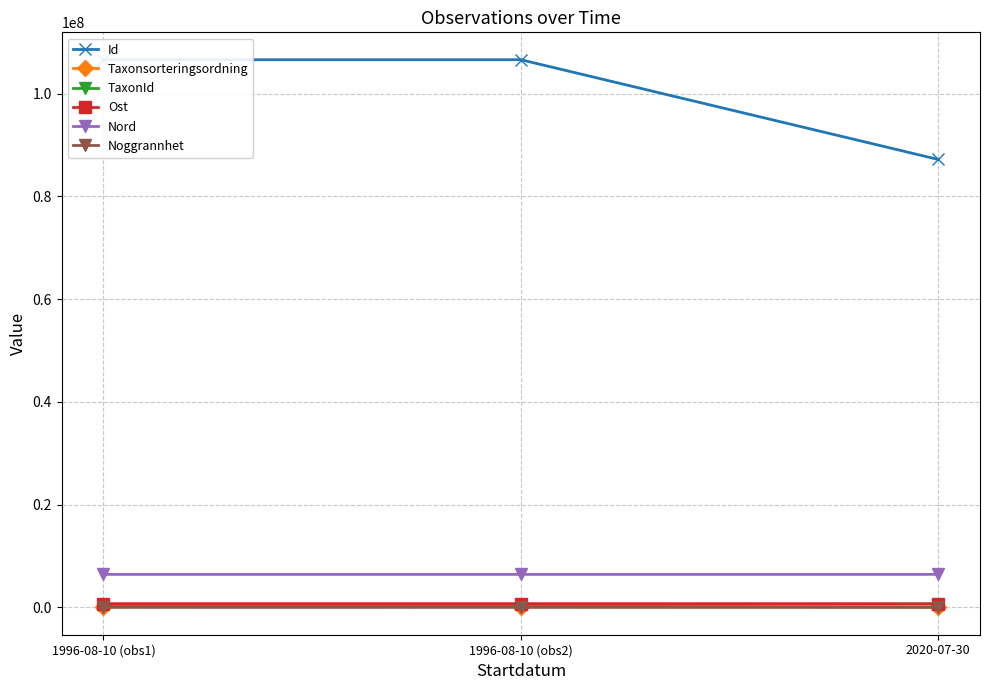

What is the spread (max minus min) of values at 1996-08-10 (obs2)?

106593672.0